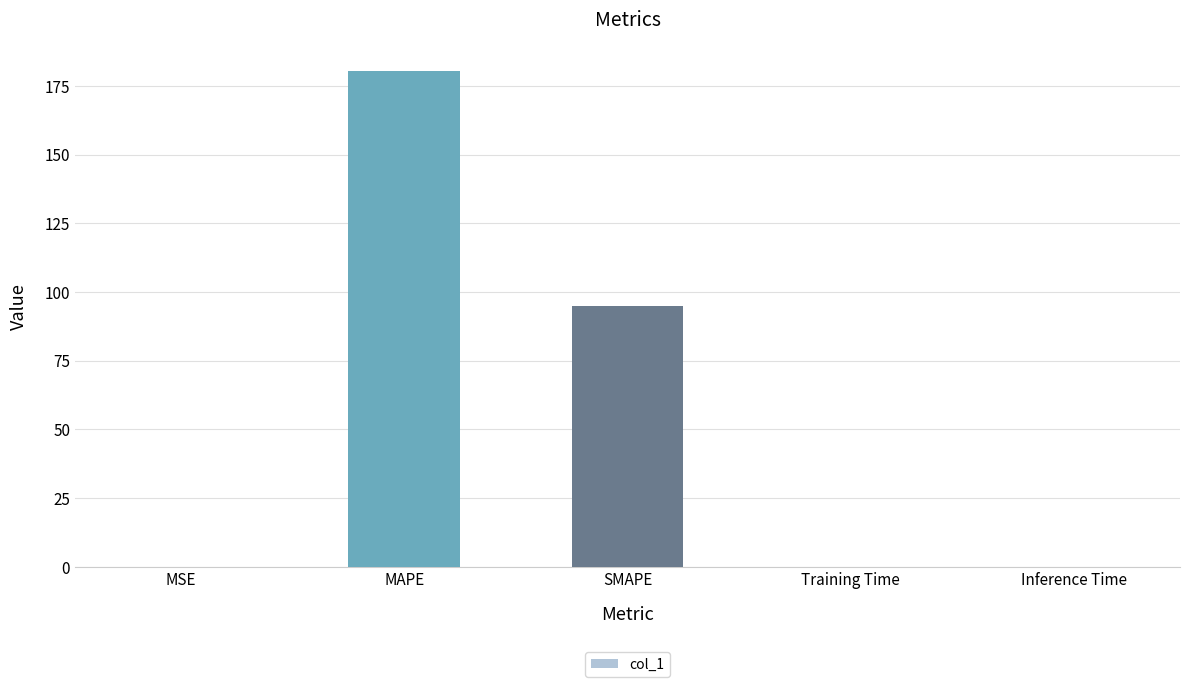

Where is the data nearest to the value 90?

SMAPE